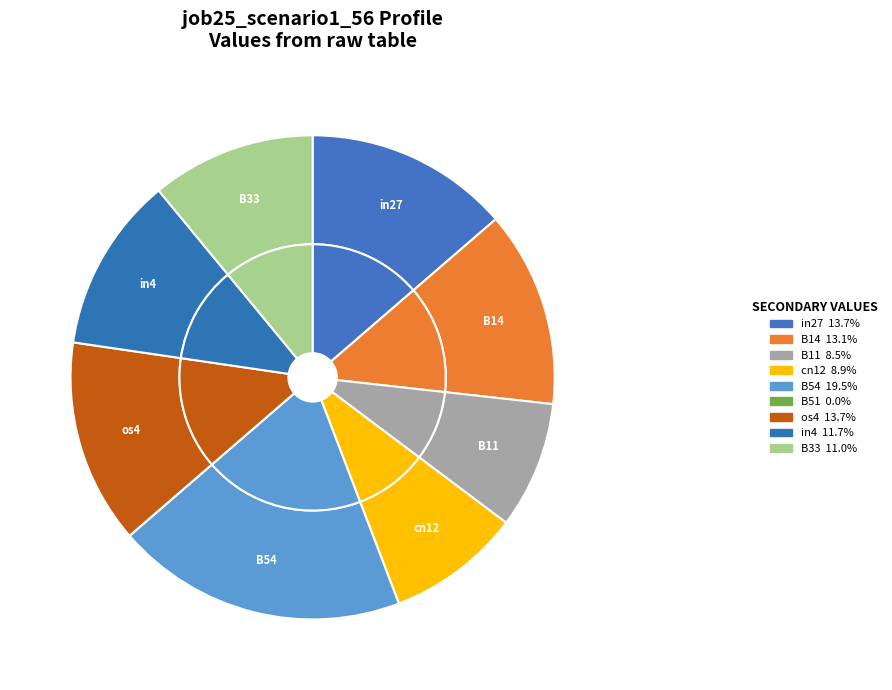

Count the number of slices in the pie.

9